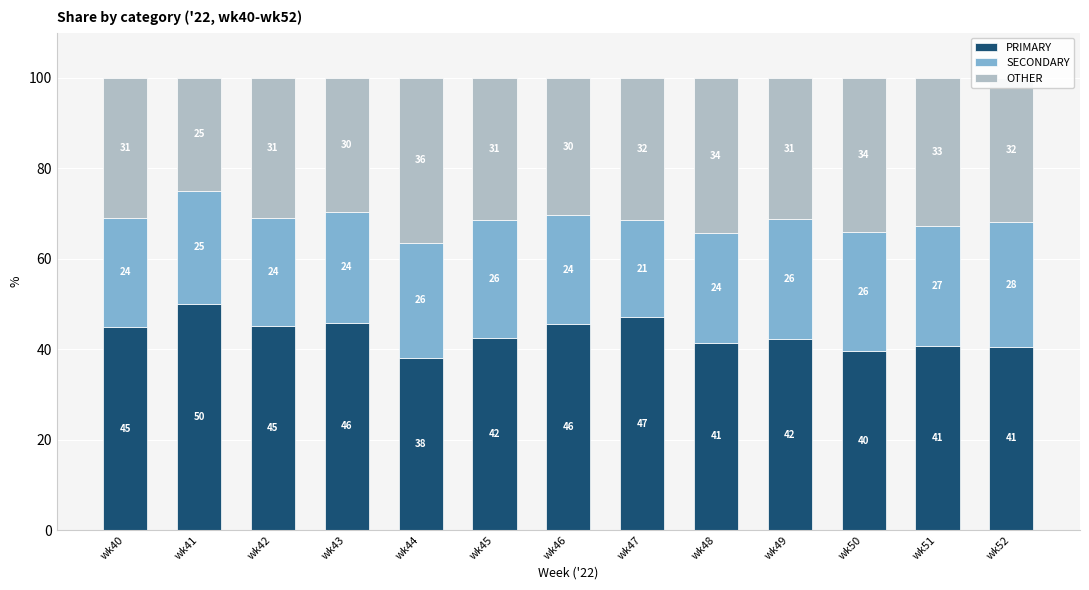

What is the total value across all series at wk52?

100.0